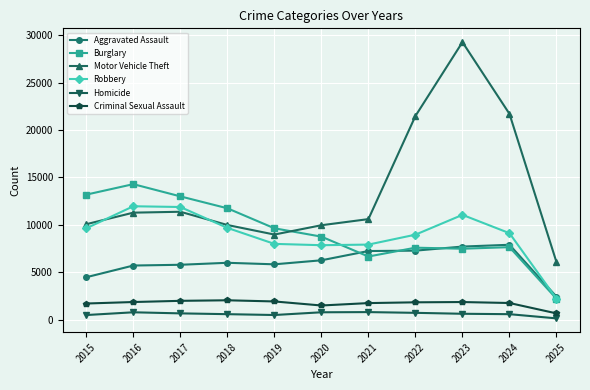

What is the greatest value displayed?

29253